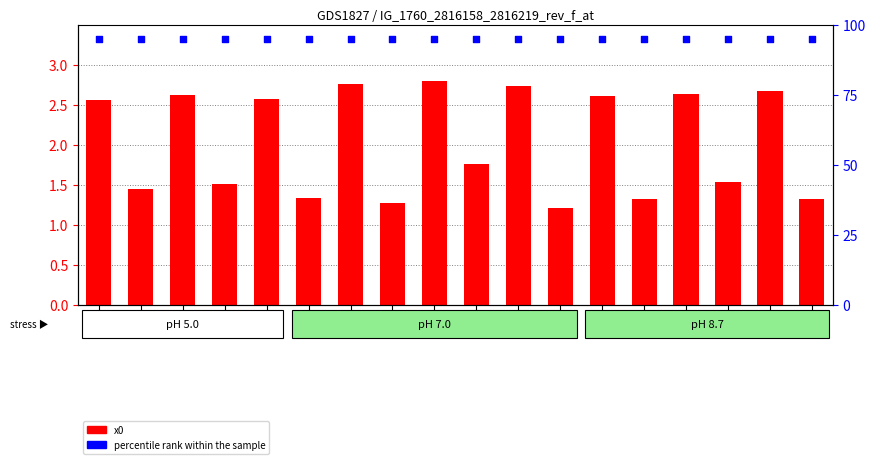

At which category is the sum across all series the highest?

8